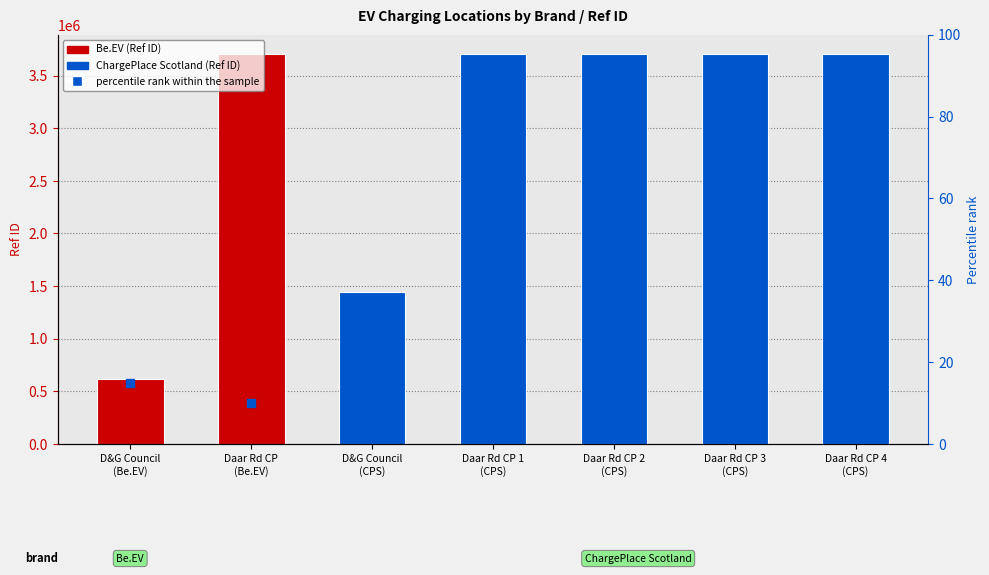

Between Daar Rd CP 4
(CPS) and Daar Rd CP 1
(CPS), which is larger?

Daar Rd CP 4
(CPS)